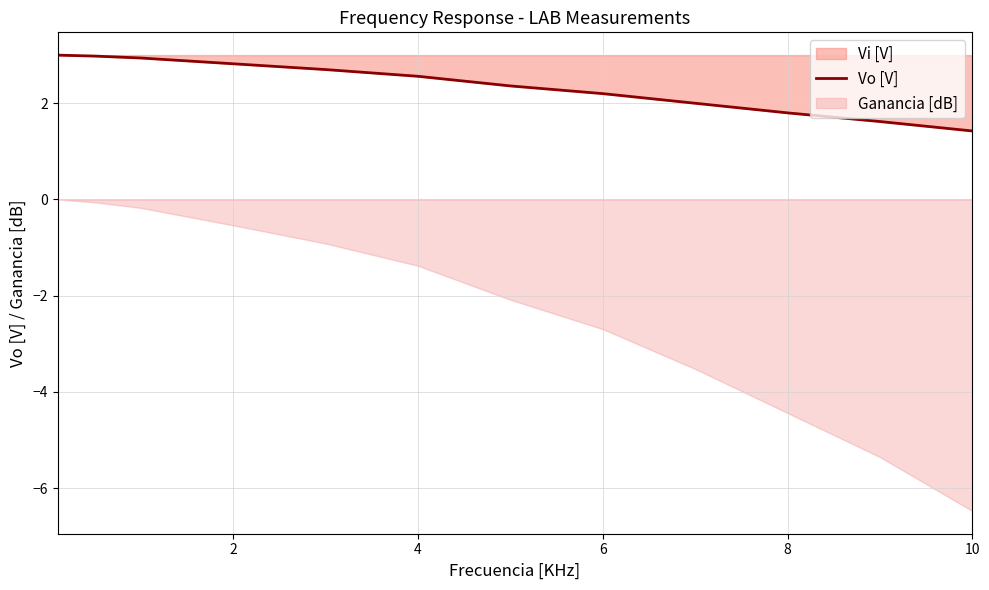

What is the lowest value of the Vo [V] series?

1.4